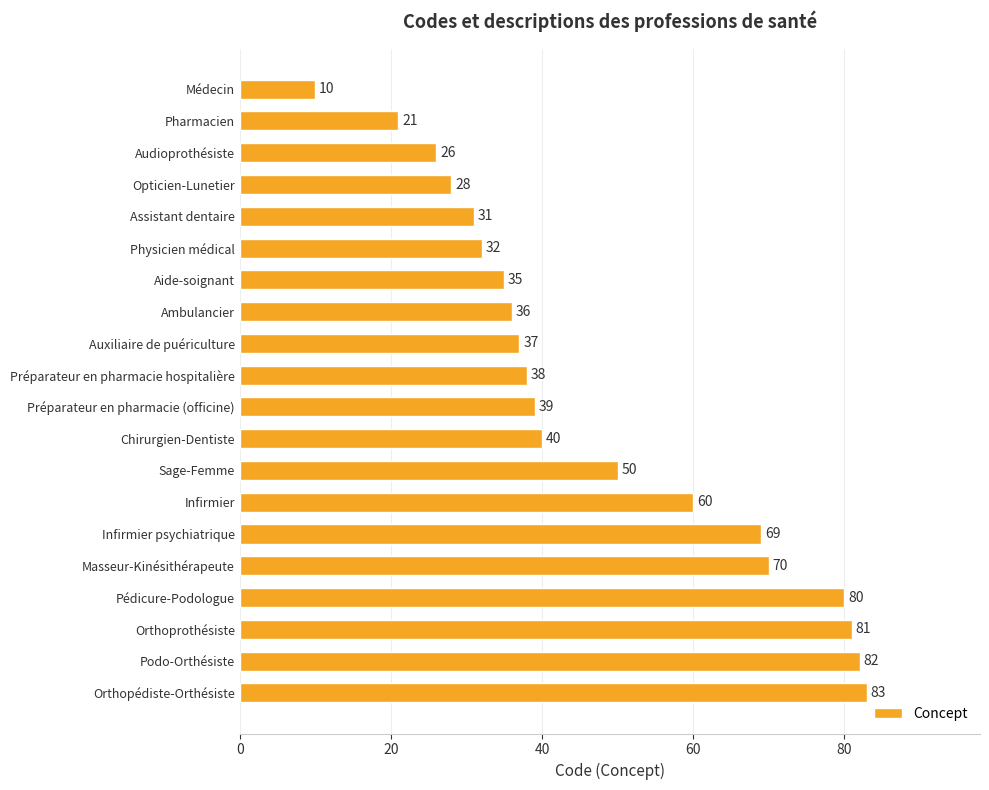

List the labels in order of value, smallest first.

Médecin, Pharmacien, Audioprothésiste, Opticien-Lunetier, Assistant dentaire, Physicien médical, Aide-soignant, Ambulancier, Auxiliaire de puériculture, Préparateur en pharmacie hospitalière, Préparateur en pharmacie (officine), Chirurgien-Dentiste, Sage-Femme, Infirmier, Infirmier psychiatrique, Masseur-Kinésithérapeute, Pédicure-Podologue, Orthoprothésiste, Podo-Orthésiste, Orthopédiste-Orthésiste